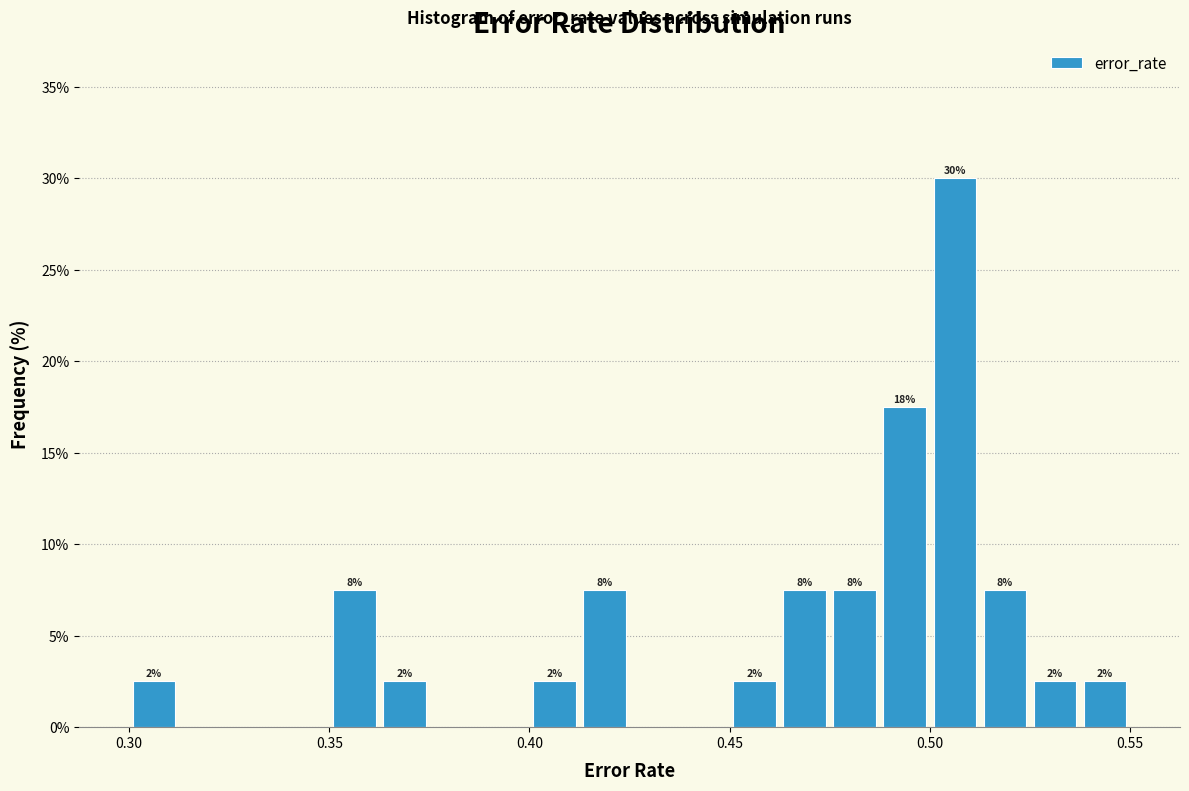

Read against the x-axis, roughly where is the centre of the tallest bar?

0.505